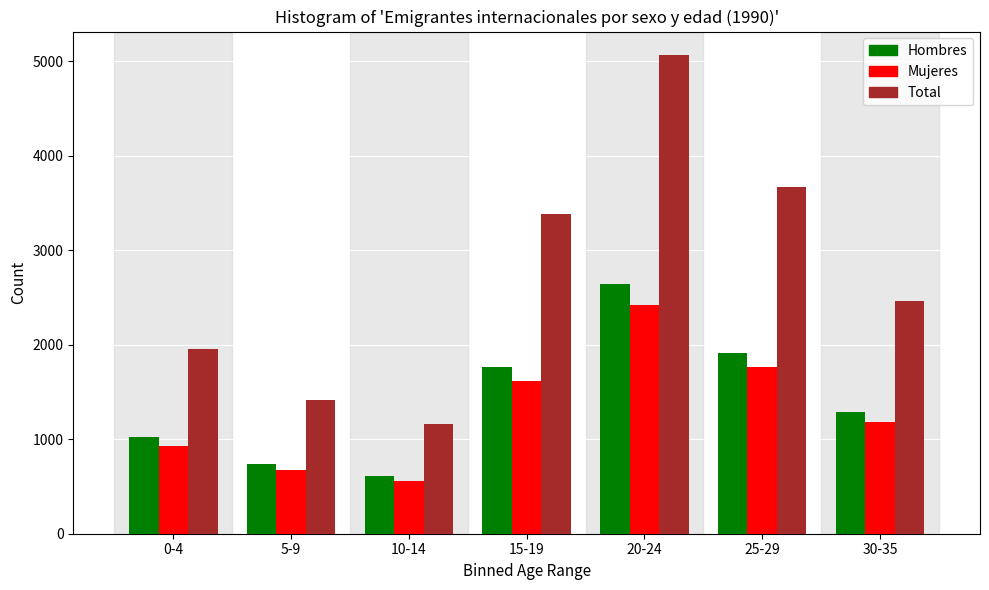

Reading left to right, transcribe all the data shown in this chart.

Hombres: 0-4=1020	5-9=742	10-14=609	15-19=1765	20-24=2637	25-29=1913	30-35=1284
Mujeres: 0-4=932	5-9=673	10-14=553	15-19=1613	20-24=2422	25-29=1759	30-35=1182
Total: 0-4=1952	5-9=1415	10-14=1162	15-19=3378	20-24=5059	25-29=3672	30-35=2466